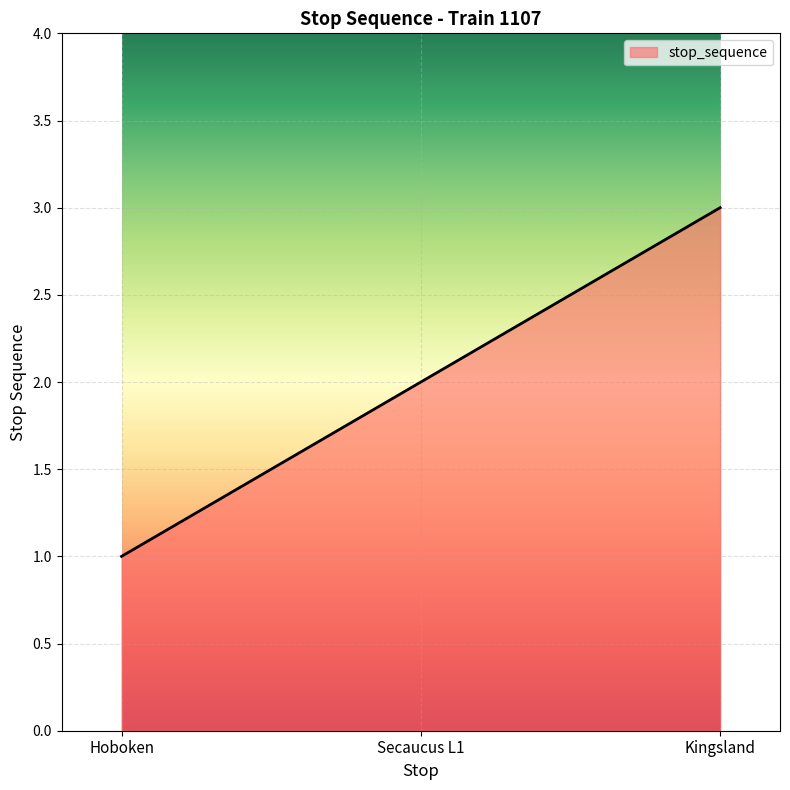

What is the change in value from Secaucus L1 to Kingsland?

+1